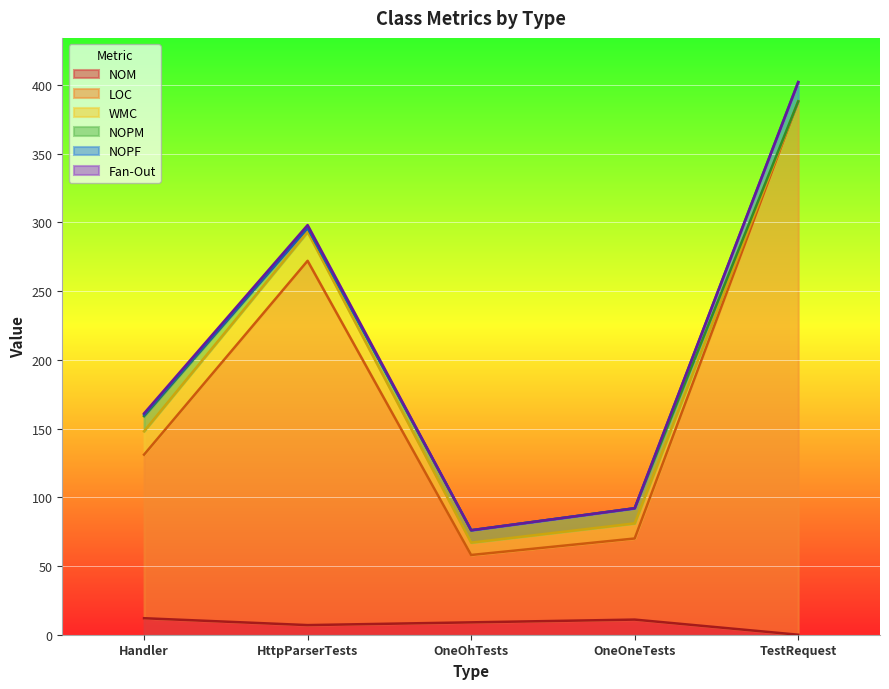

Which series has the largest total across all categories?

LOC